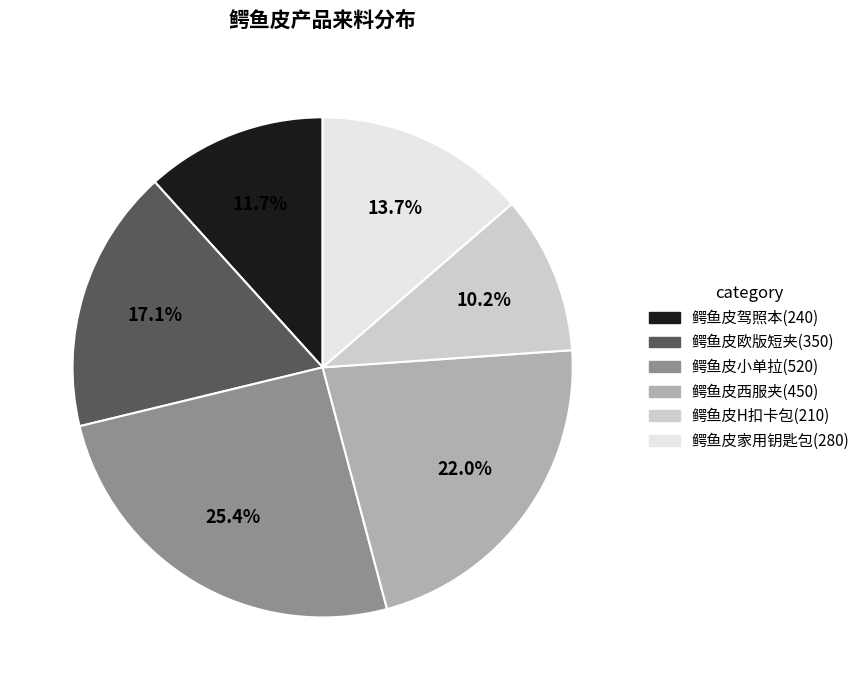

To the nearest percent, what percentage of the pie is 鳄鱼皮小单拉?

25%